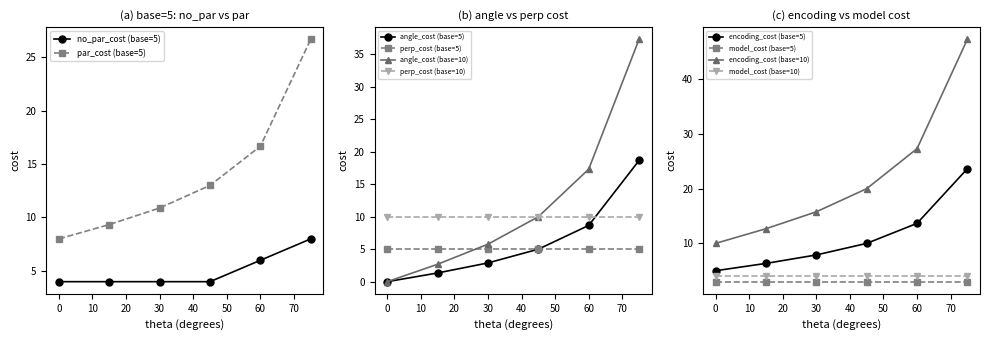

Which series has the largest total across all categories?

par_cost